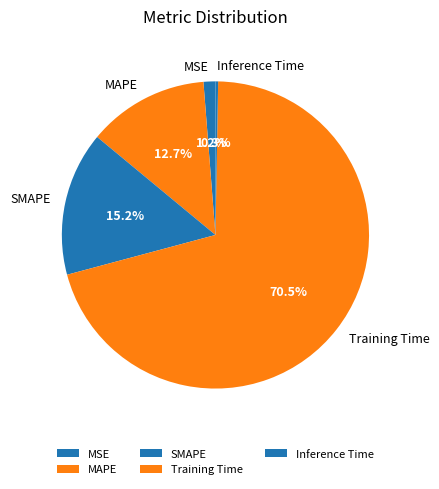

Rank the categories by value from highest to lowest.

Training Time, SMAPE, MAPE, MSE, Inference Time